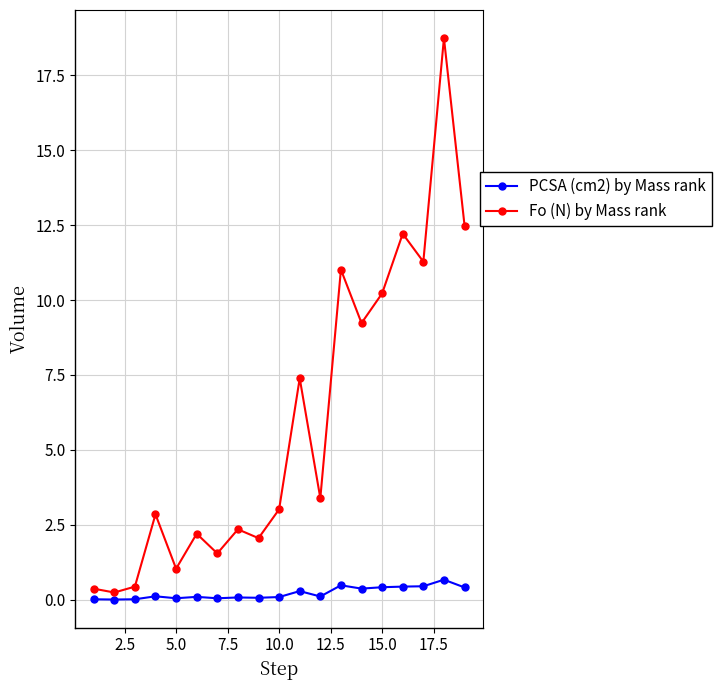

How many lines are shown in the chart?

2